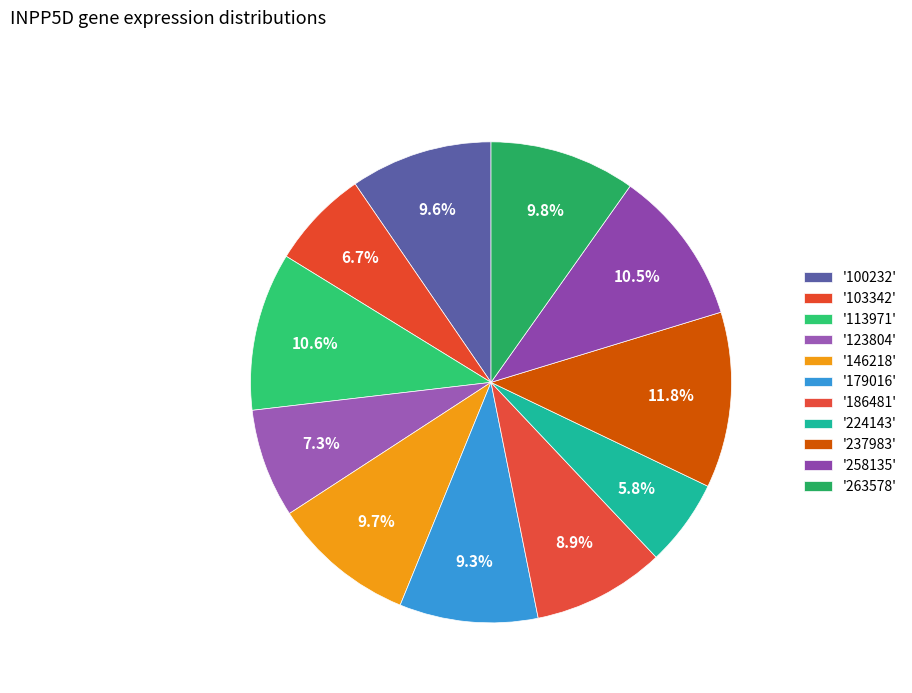

How many slices are in this pie chart?

11